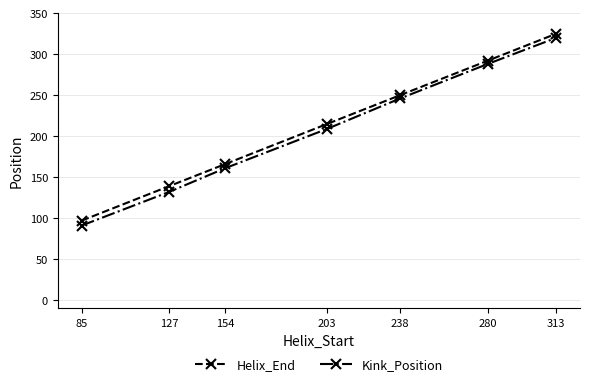

How many series are shown in this chart?

2